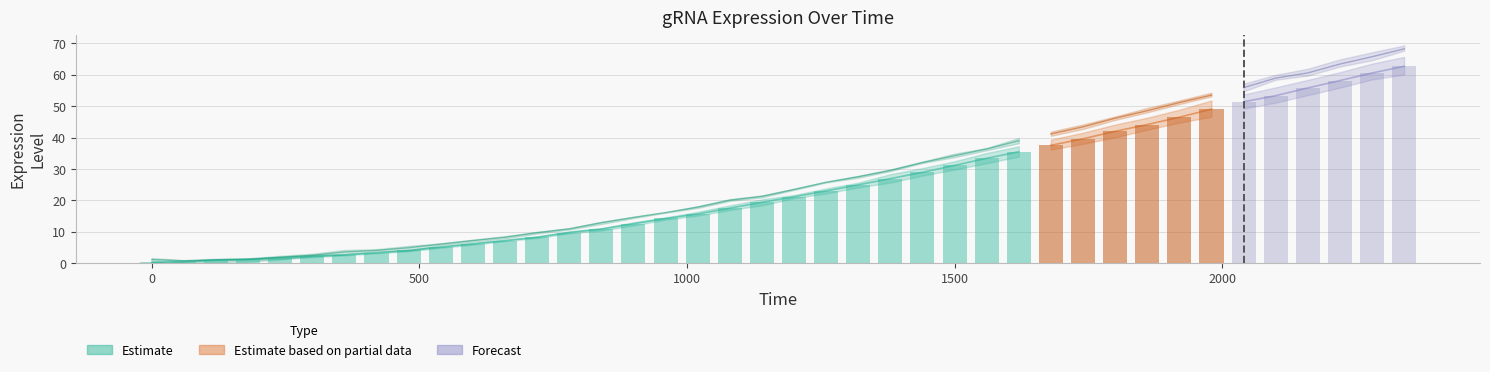

At which category is the sum across all series the highest?

2340